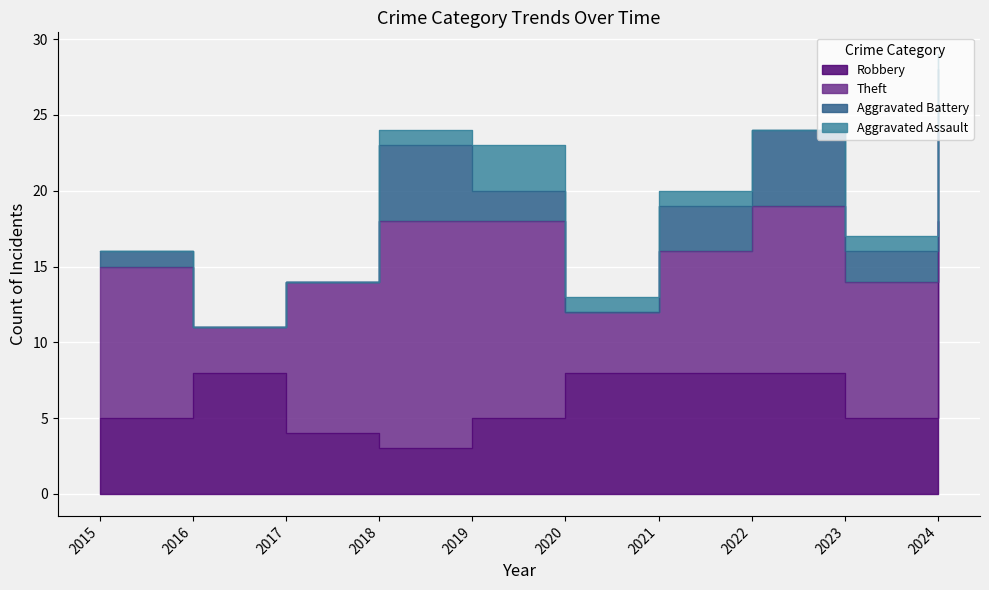

The value of Theft at 2022 is 18. True or false?

False